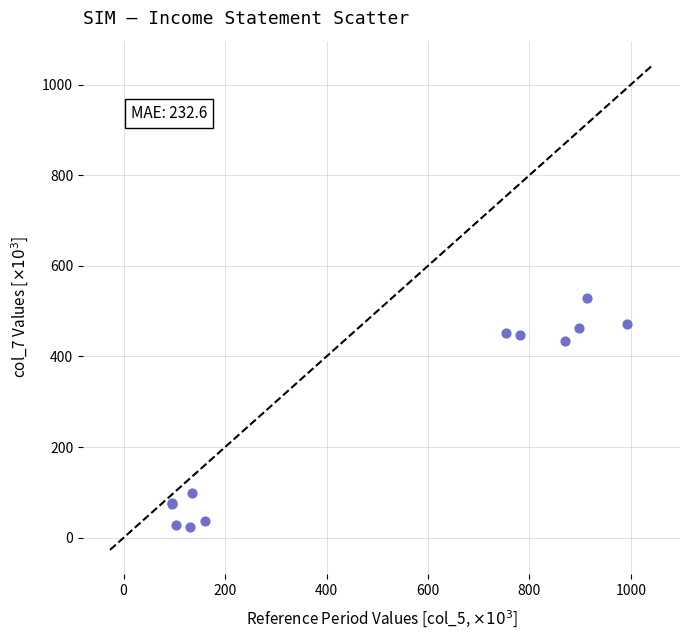

What Y value in the scatter plot is closest to 275?

434.2